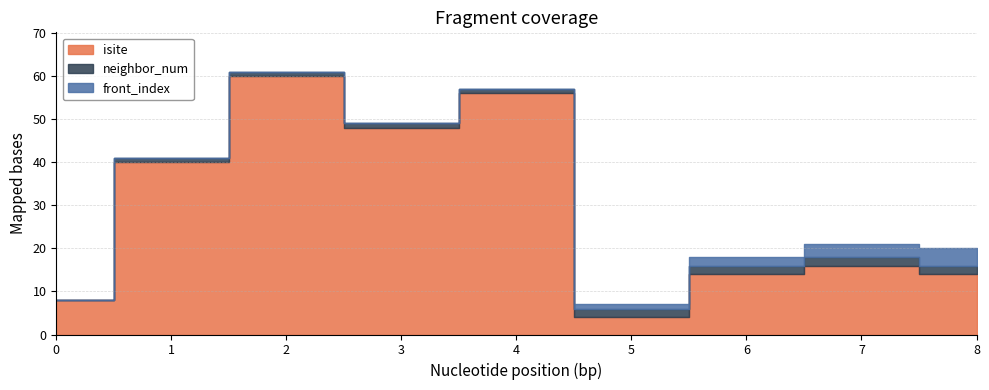

At which label does isite reach its peak?

2